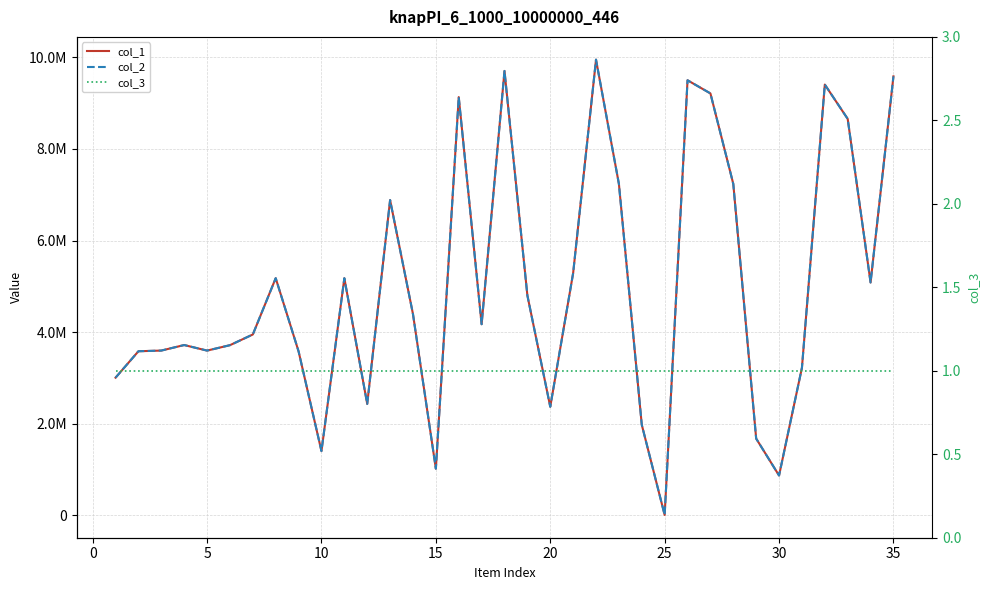

True or false: col_2 and col_3 cross at least once.

False